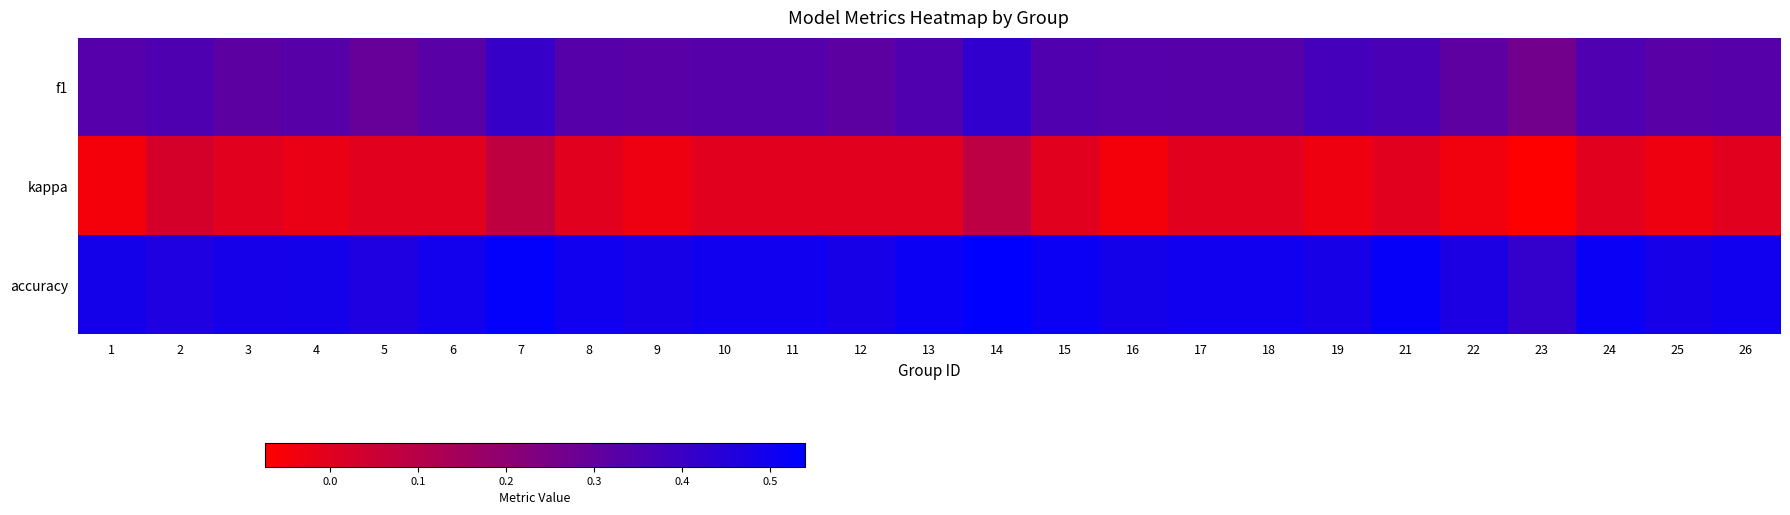

Which has a higher value, 11 or 17?

11